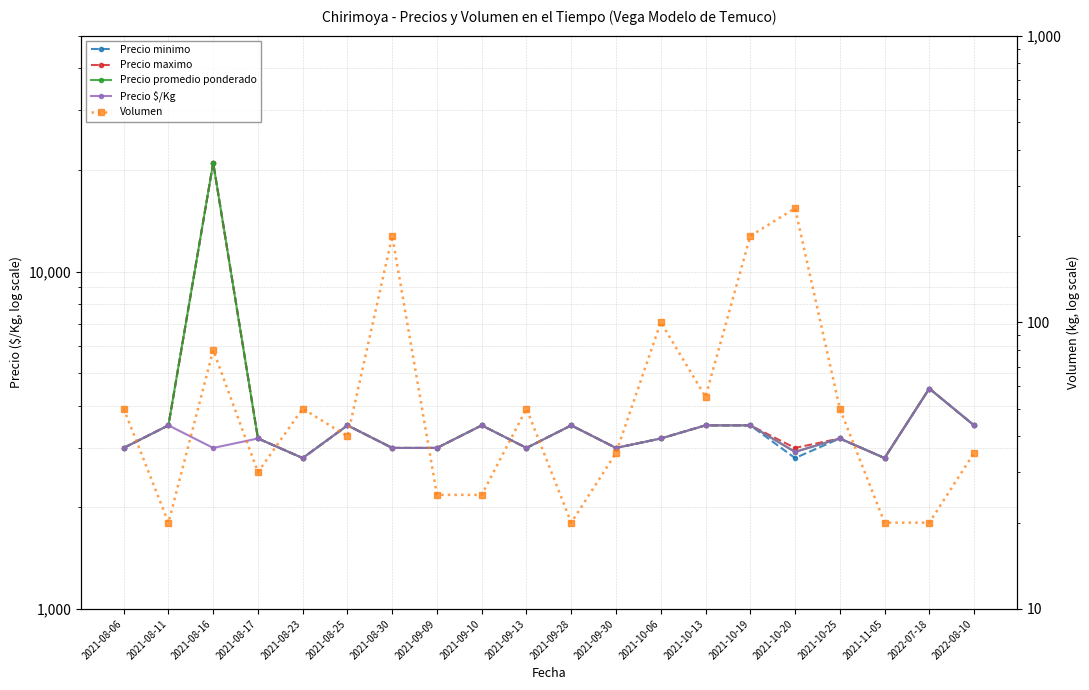

What is the maximum value for Precio $/Kg?

4500